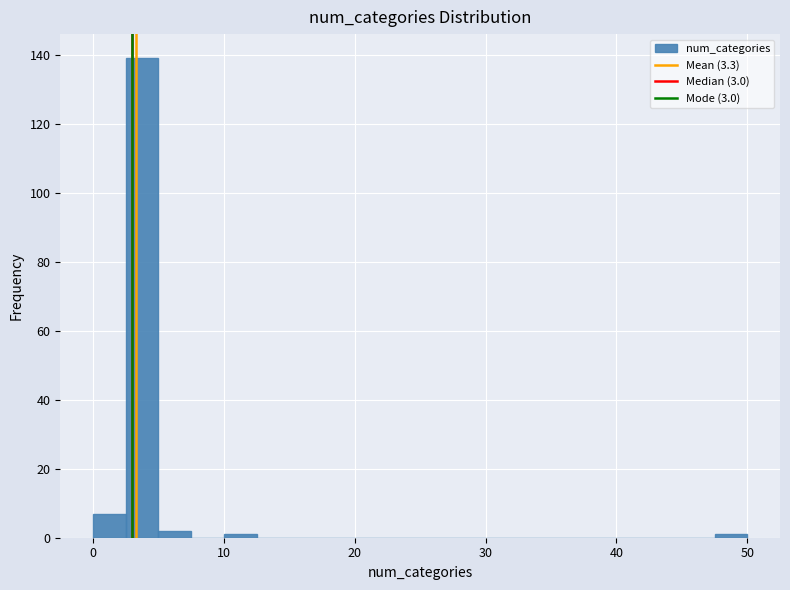

Read against the x-axis, roughly where is the centre of the tallest bar?

4